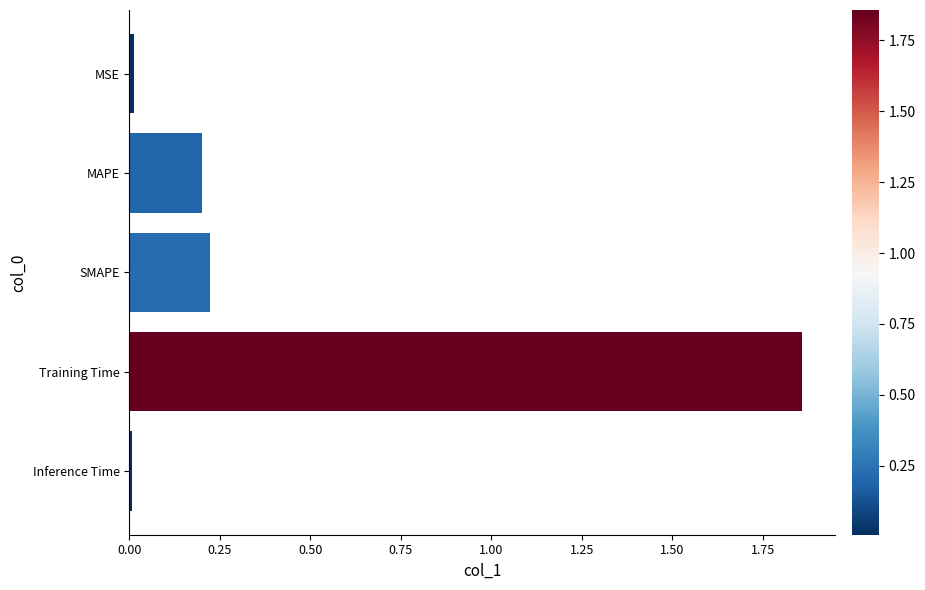

Which label corresponds to the largest value in the chart?

Training Time